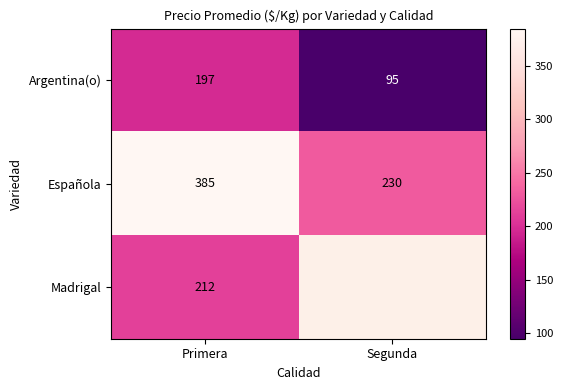

How many categories are shown in the chart?

2